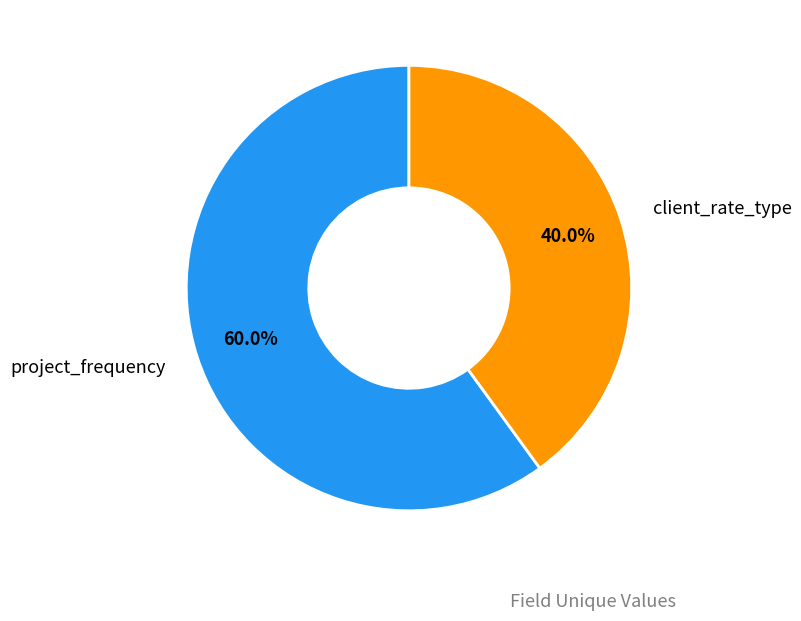

Is there any slice that represents more than half of the pie?

Yes